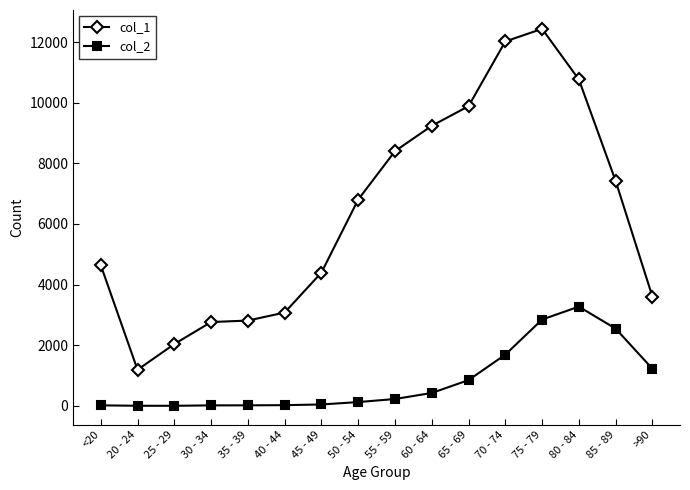

How many data points does each series have?

16